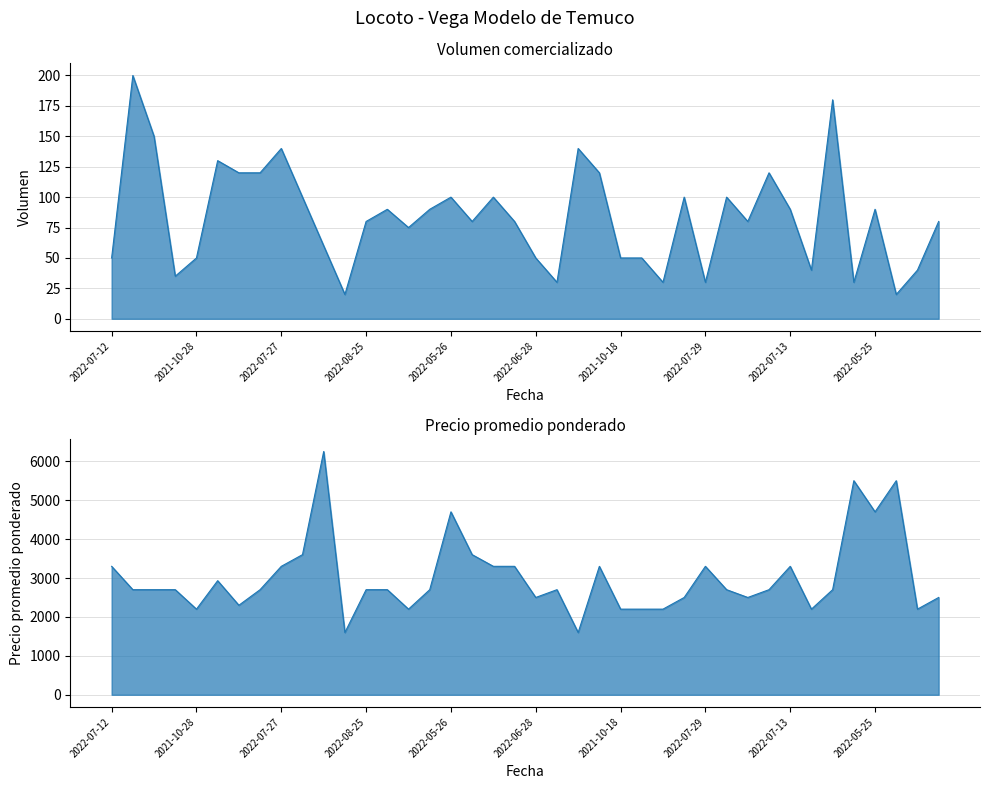

What is the difference between the highest and lowest values at 2022-08-25?

2620